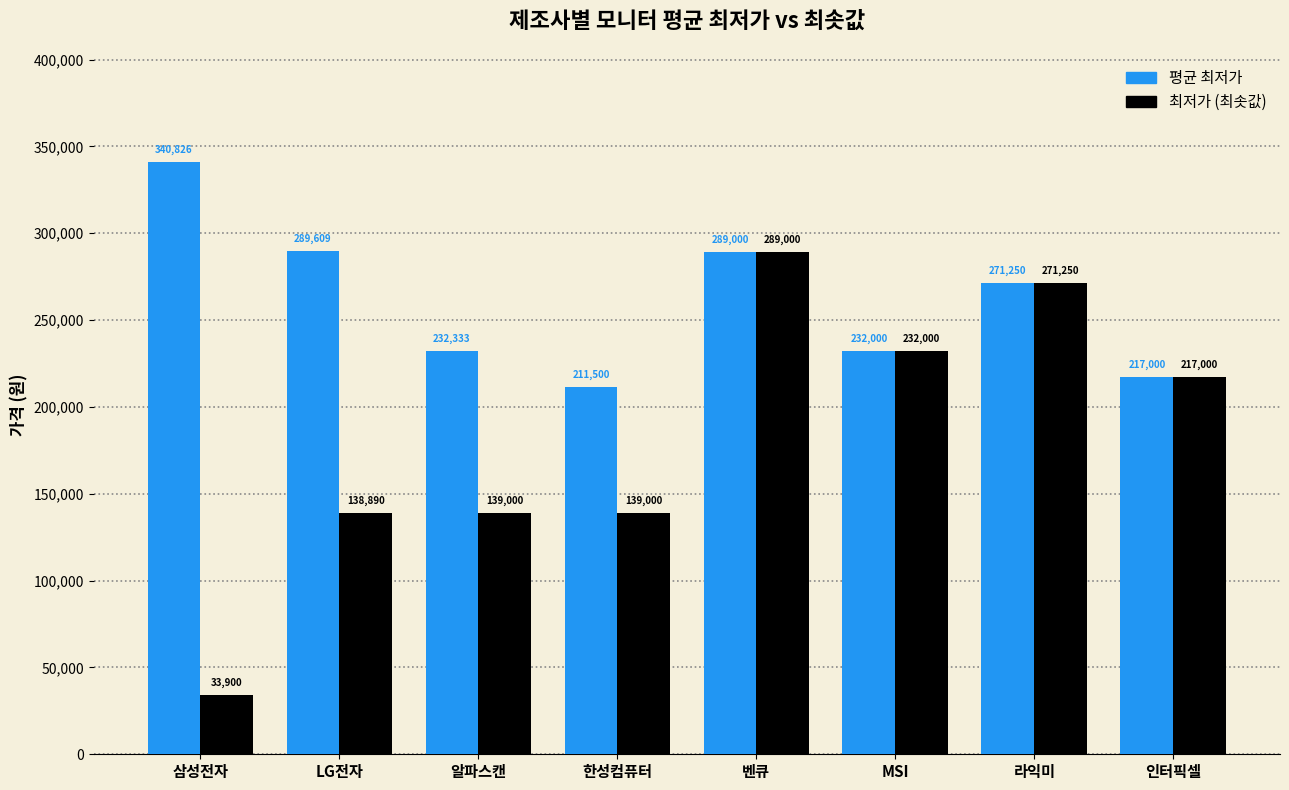

What are all the series names shown in the legend?

평균 최저가, 최저가 (최솟값)